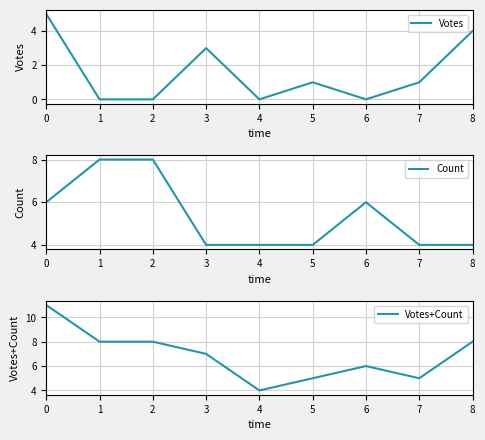

Reading right to left, list all the values displayed in this chart.

Votes: 4	1	0	1	0	3	0	0	5
Count: 4	4	6	4	4	4	8	8	6
Votes+Count: 8	5	6	5	4	7	8	8	11